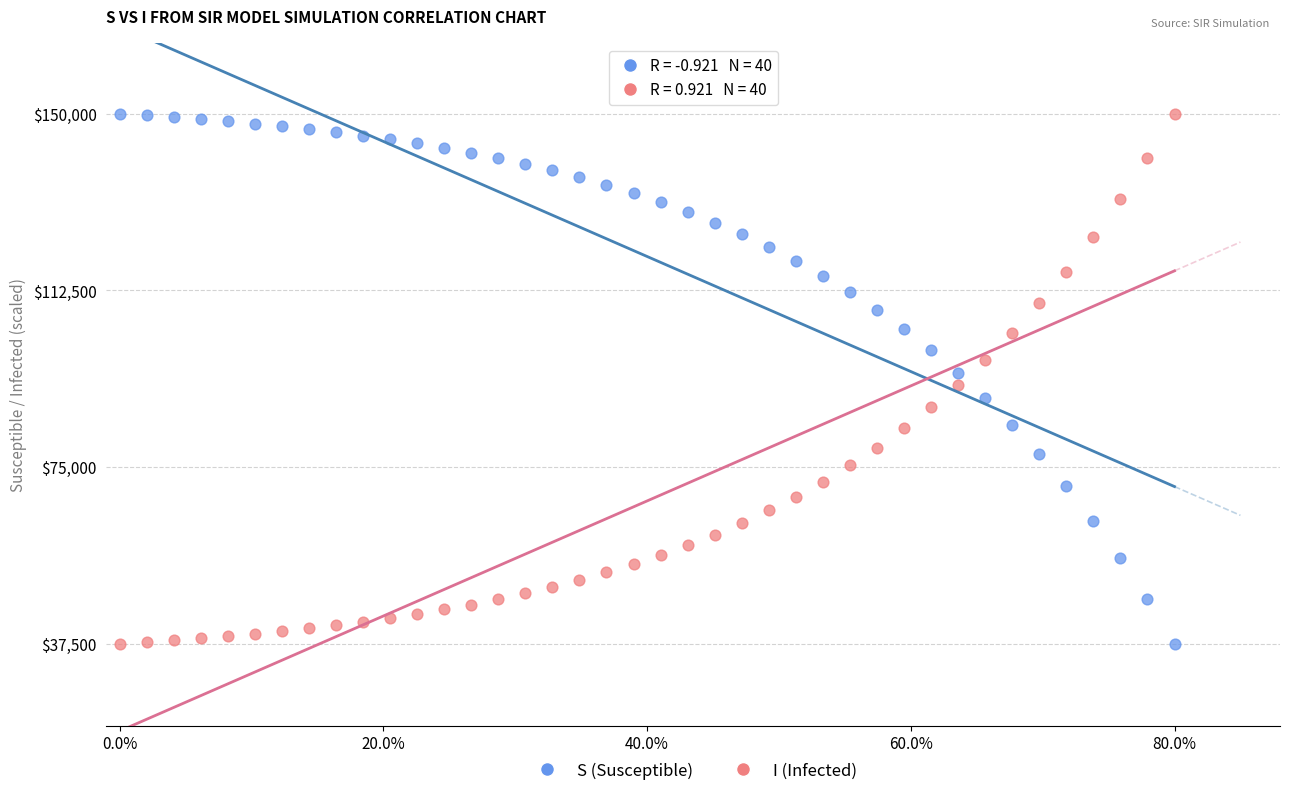

What are all the series names shown in the legend?

S (Susceptible), I (Infected)